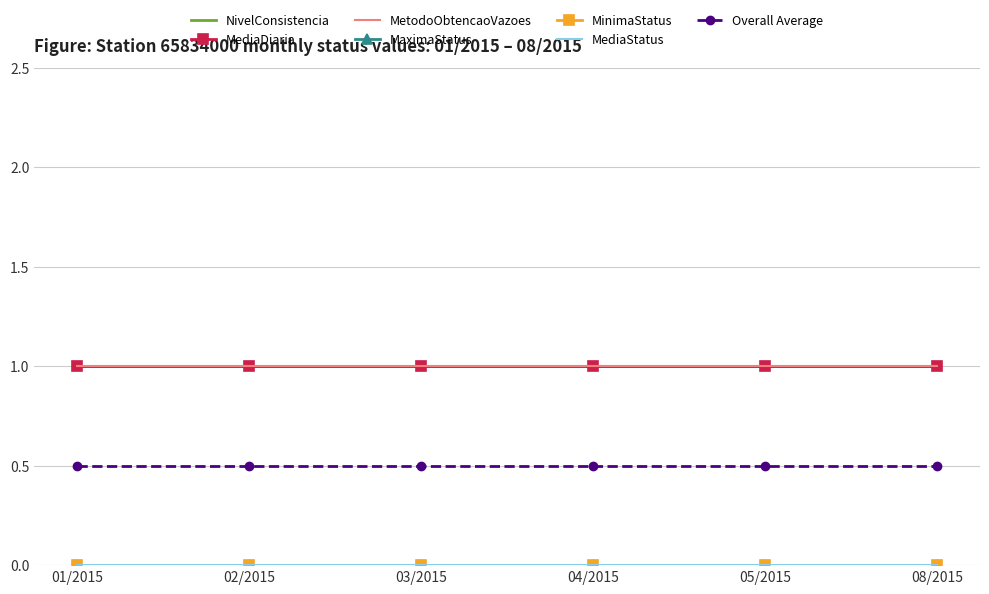

What is the greatest value displayed?

1